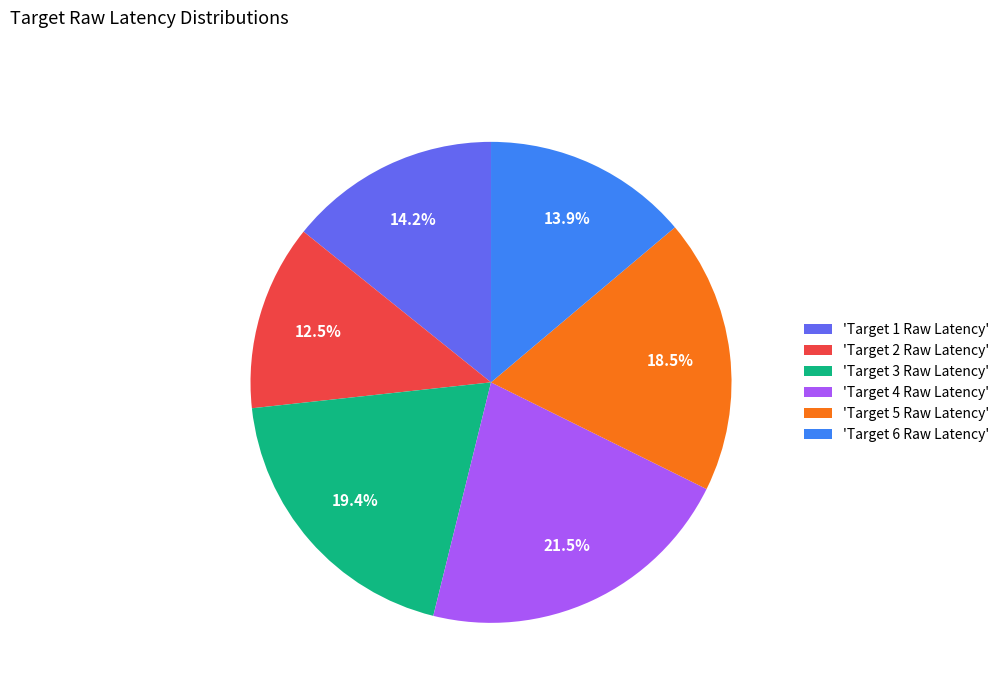

What percentage do 'Target 3 Raw Latency' and 'Target 5 Raw Latency' together represent?

37.9%